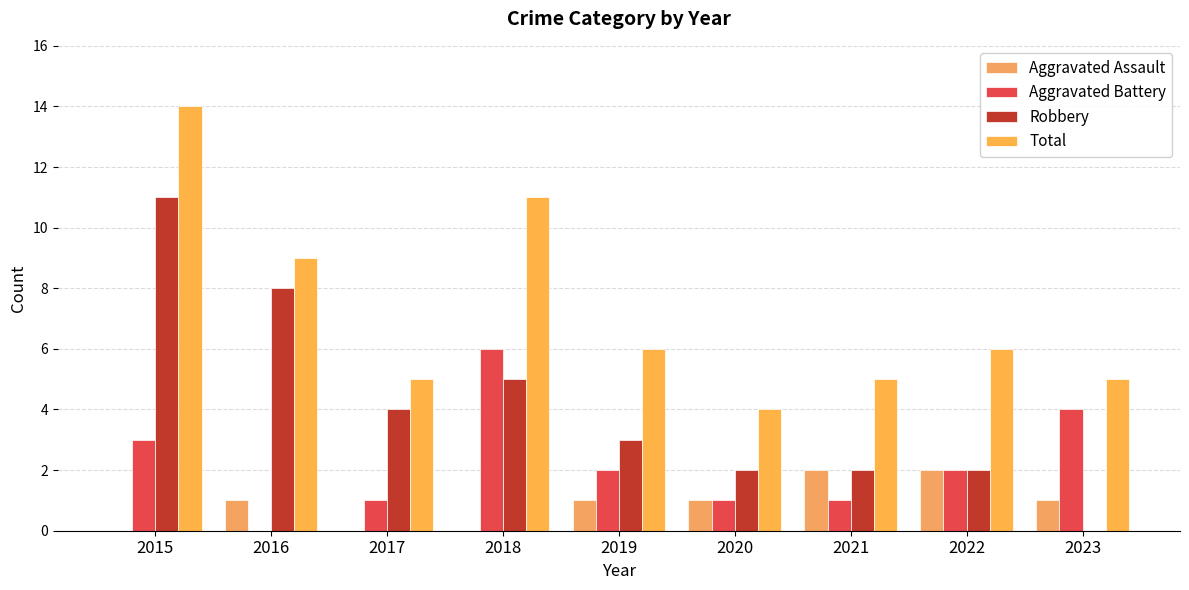

What is the approximate value of Aggravated Assault at 2021?

2